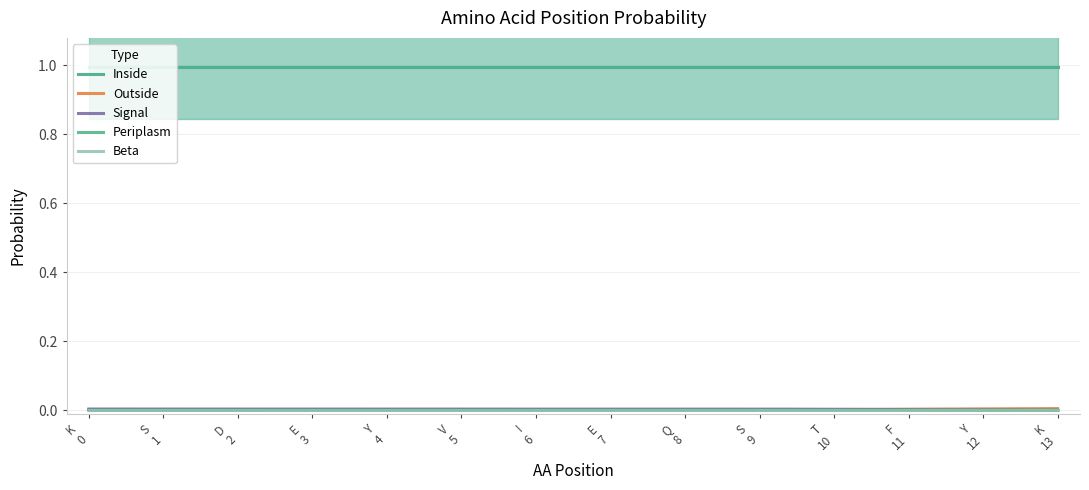

At which category is the sum across all series the highest?

K